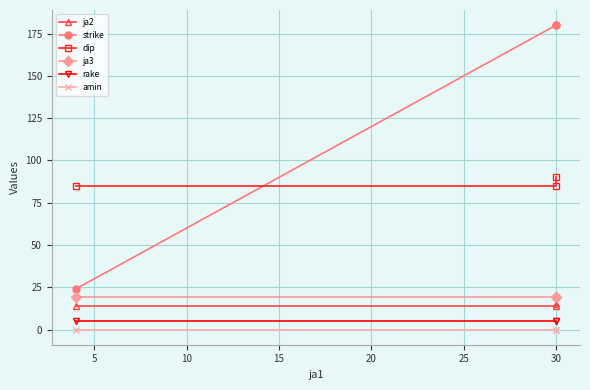

What are all the series names shown in the legend?

ja2, strike, dip, ja3, rake, amin